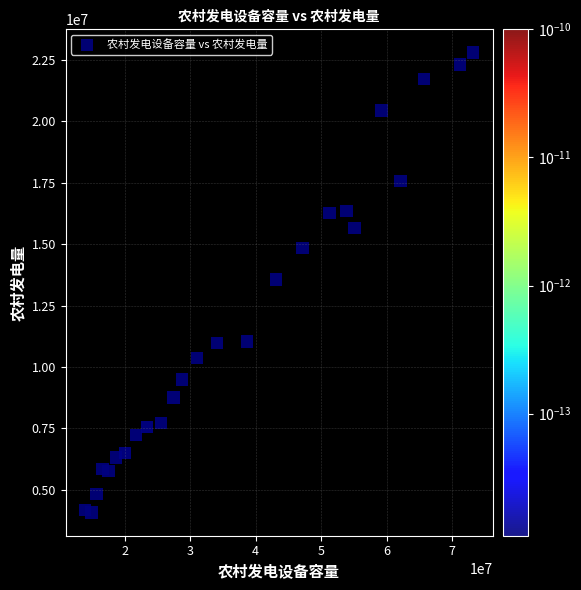

What is the range of Y values (max minus min)?

18748129.0